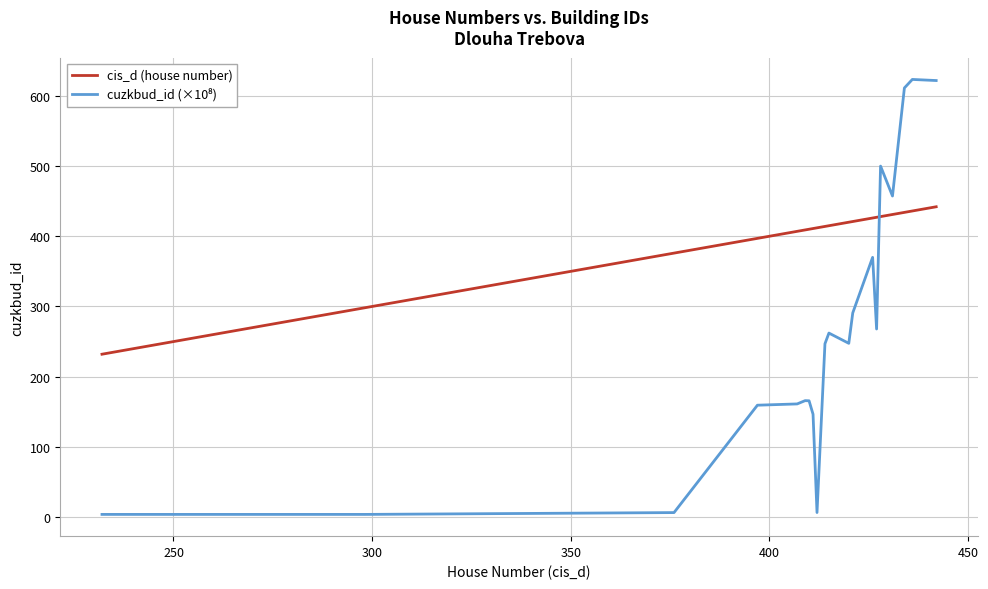

What is the greatest value displayed?

623.3